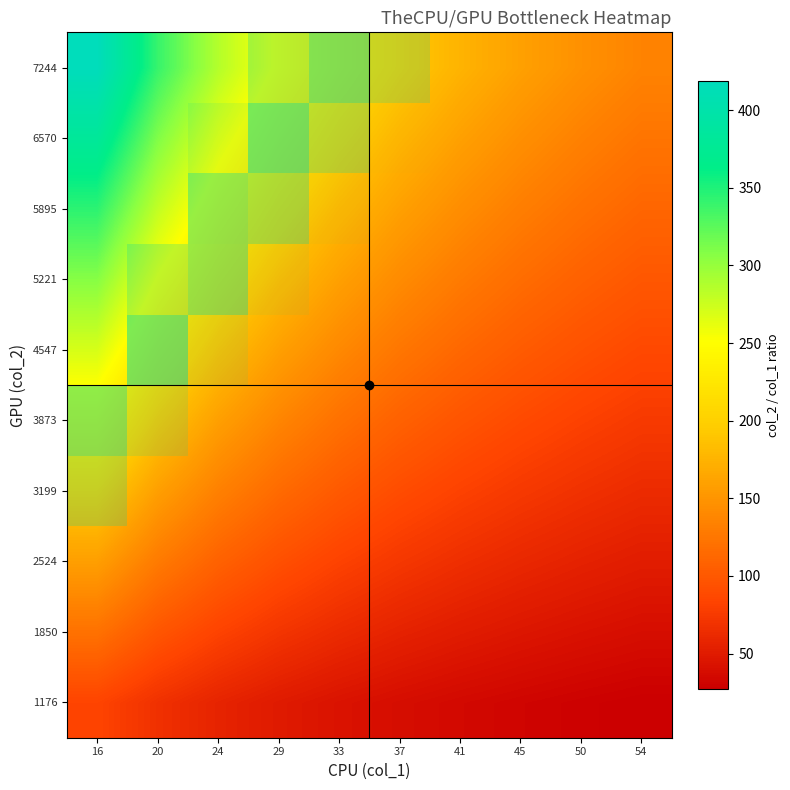

At which category is the sum across all series the highest?

16